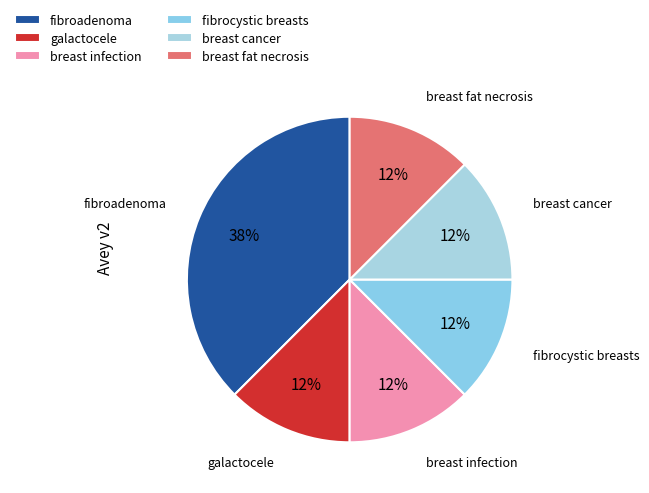

How many segments does this pie chart have?

6